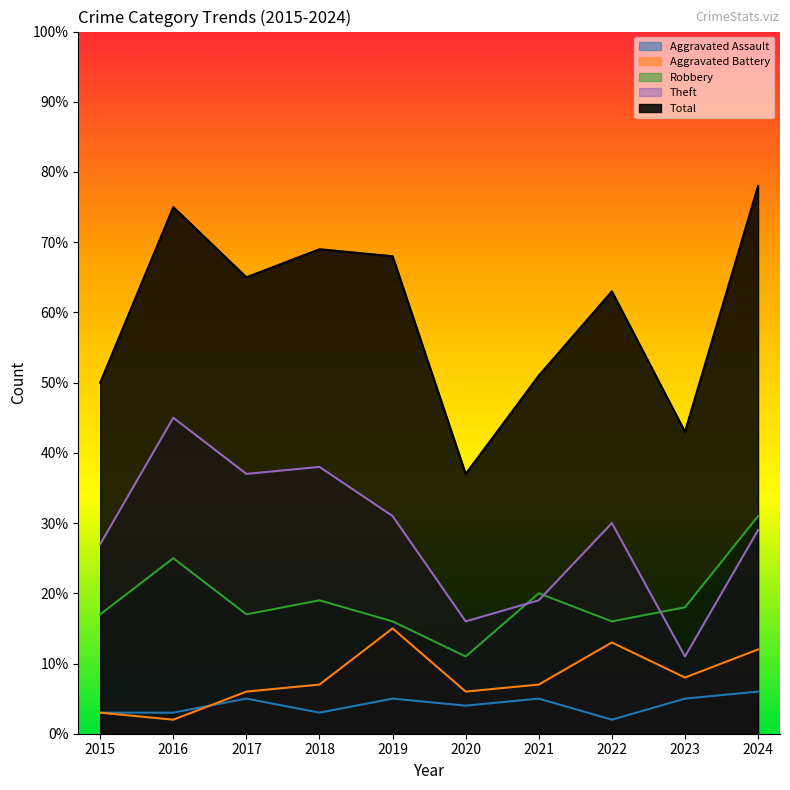

Where is Aggravated Battery nearest to the value 8?

2023